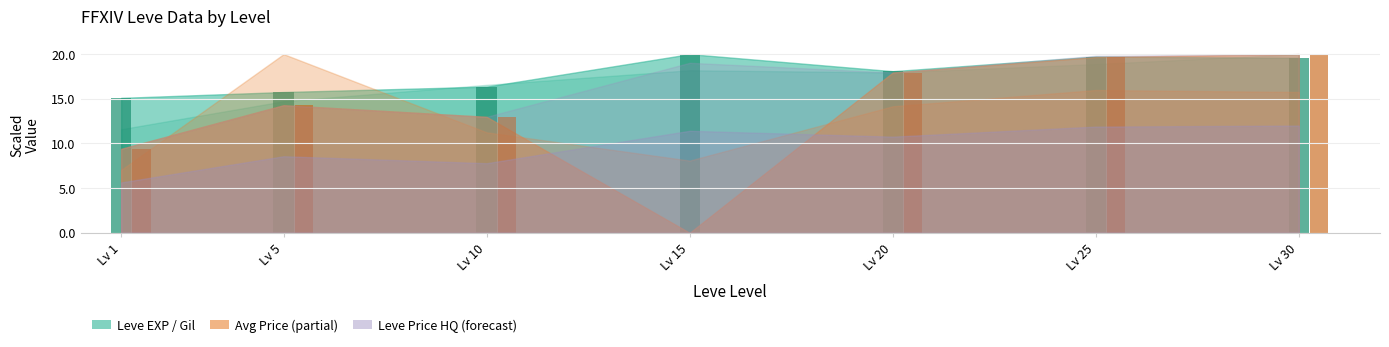

How many groups of bars are there?

7